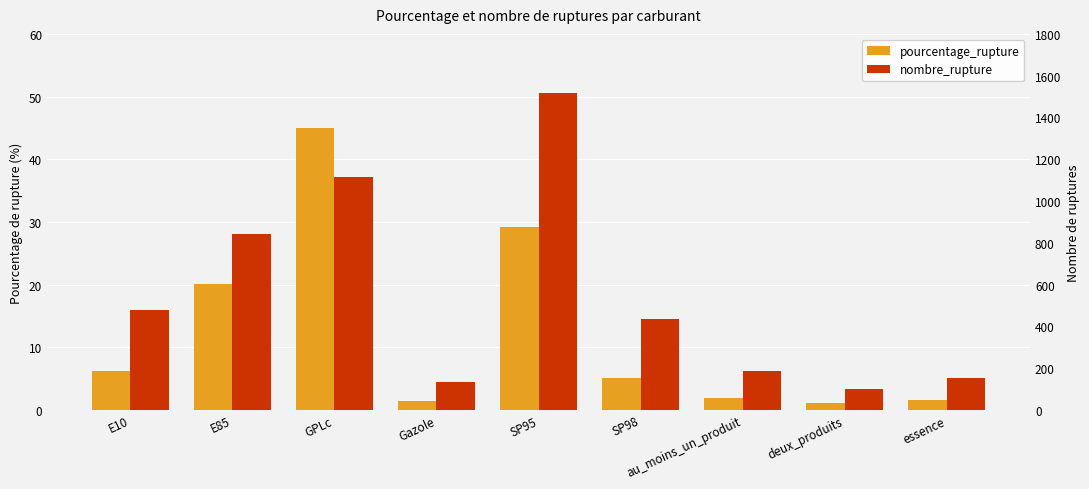

At which category is the sum across all series the highest?

SP95